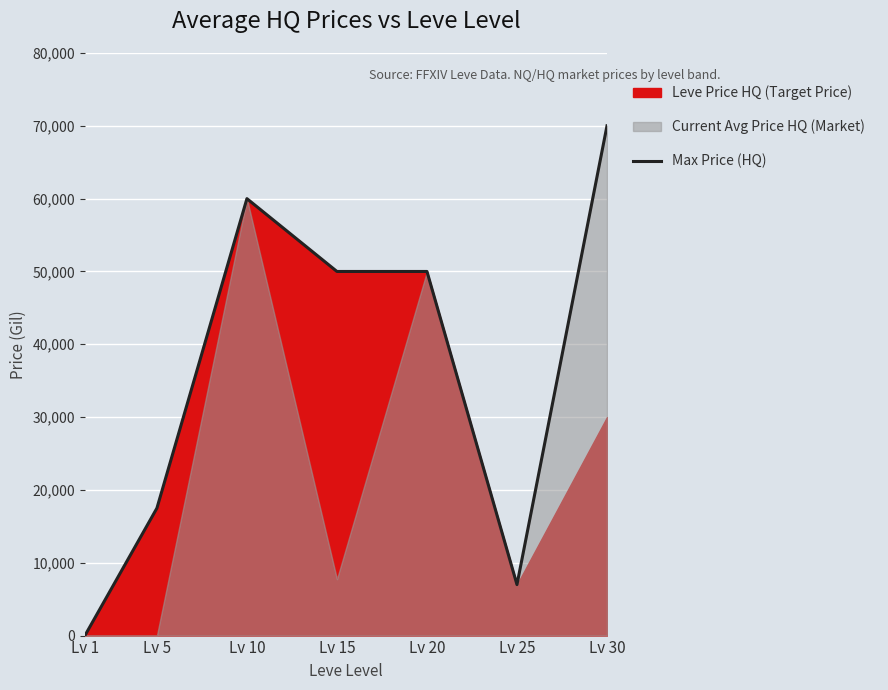

Which category has the lowest value in the Max Price (HQ) series?

Lv 1